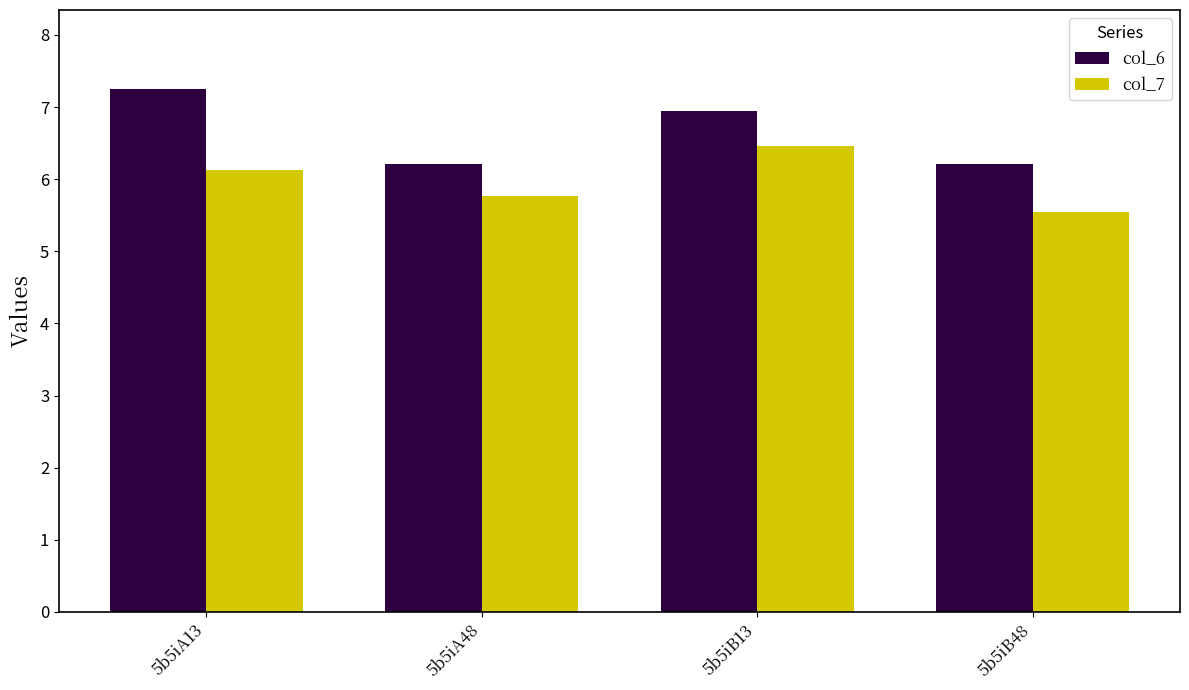

The value of col_6 at 5b5iA13 is 7.3. True or false?

True